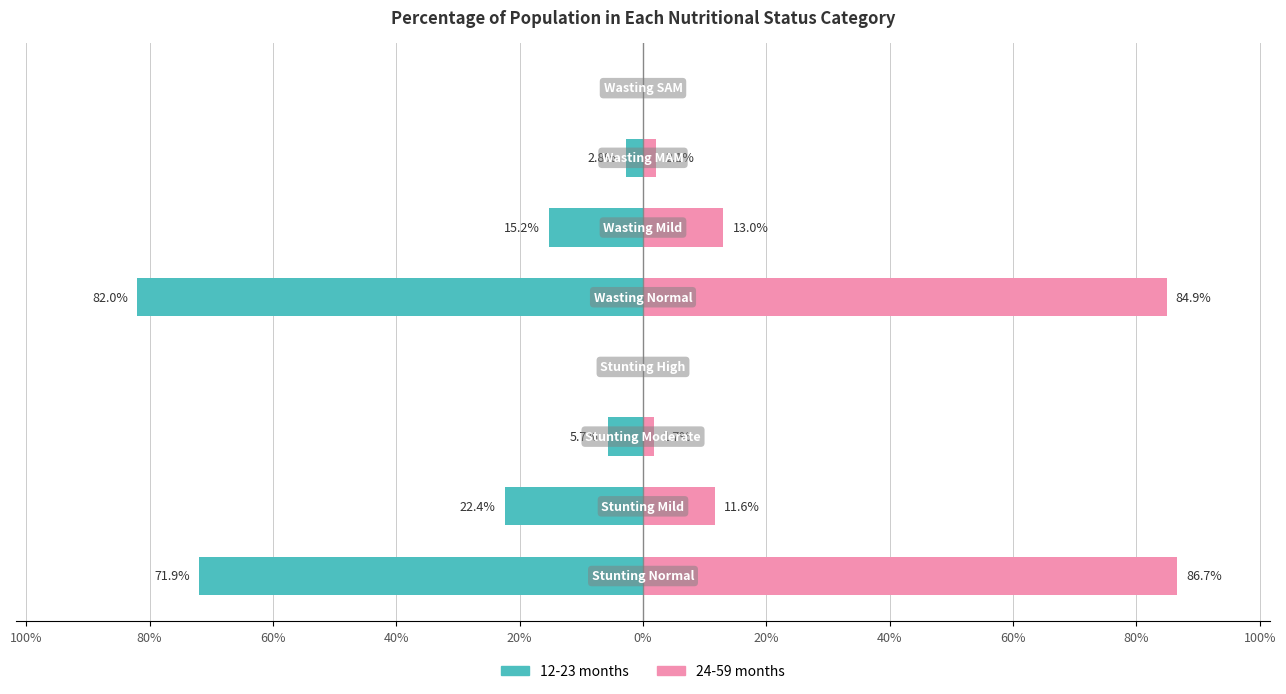

Which series has the largest range (max minus min)?

24-59 months